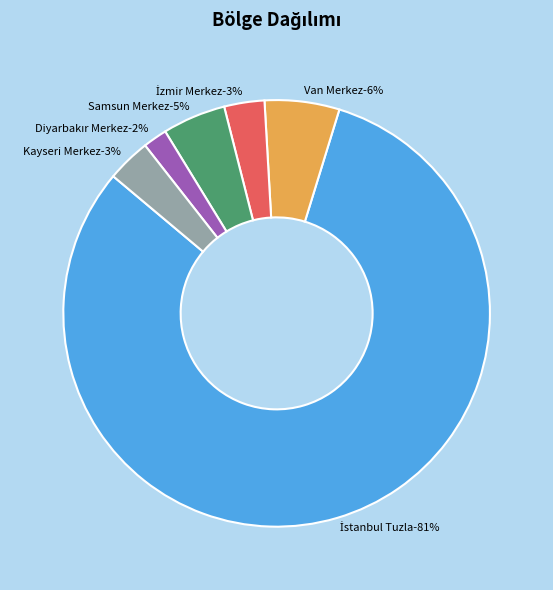

Which category has the biggest portion of the pie?

İstanbul Tuzla